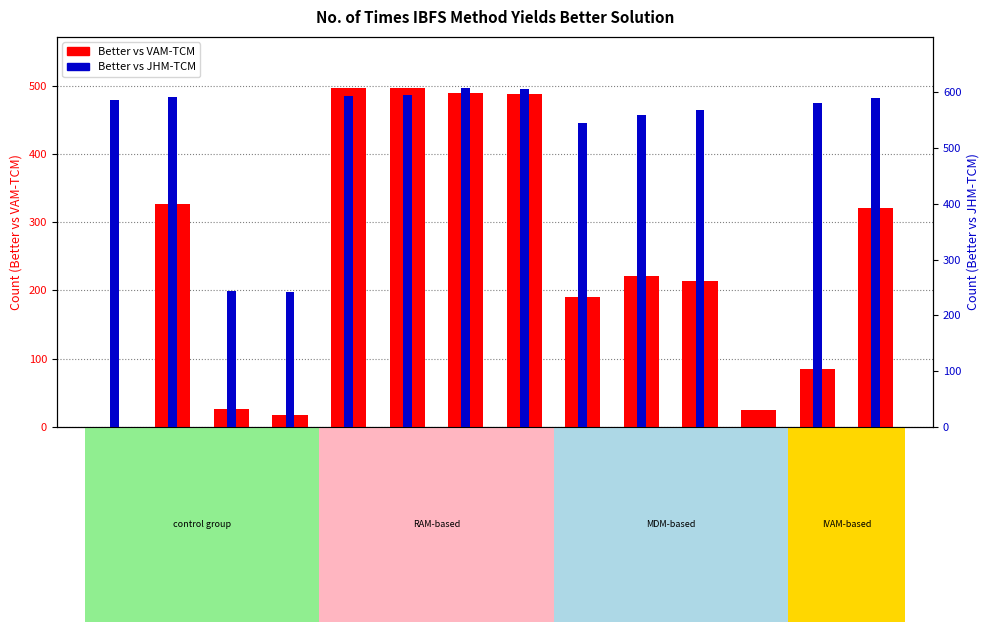

The value of Better (vs JHM-TCM) at SDM-TCM is 544. True or false?

True